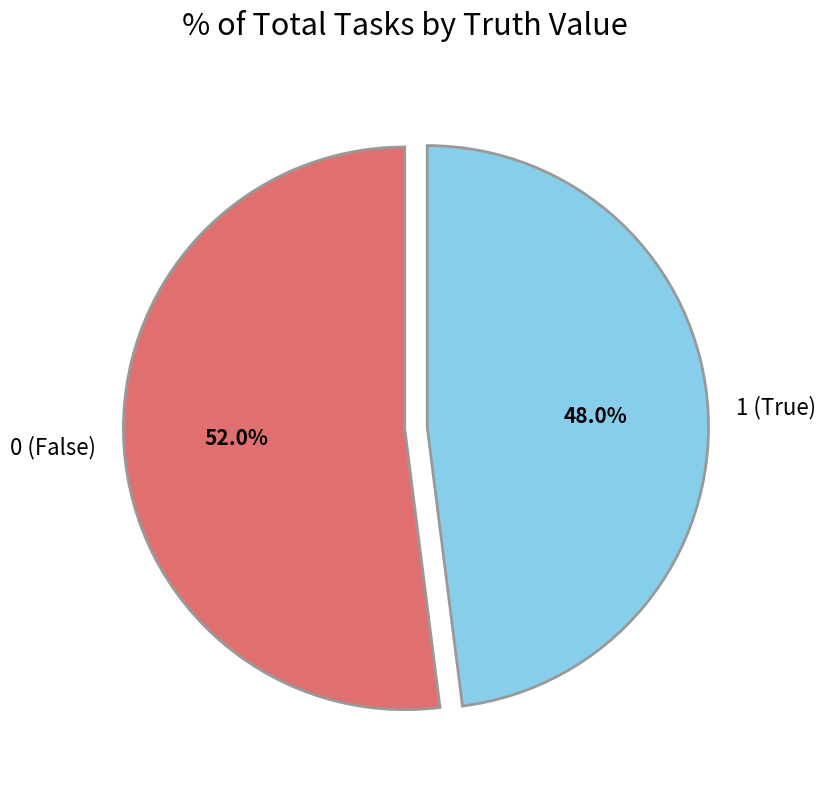

Combined, what portion of the pie is 1 and 0?

100.0%